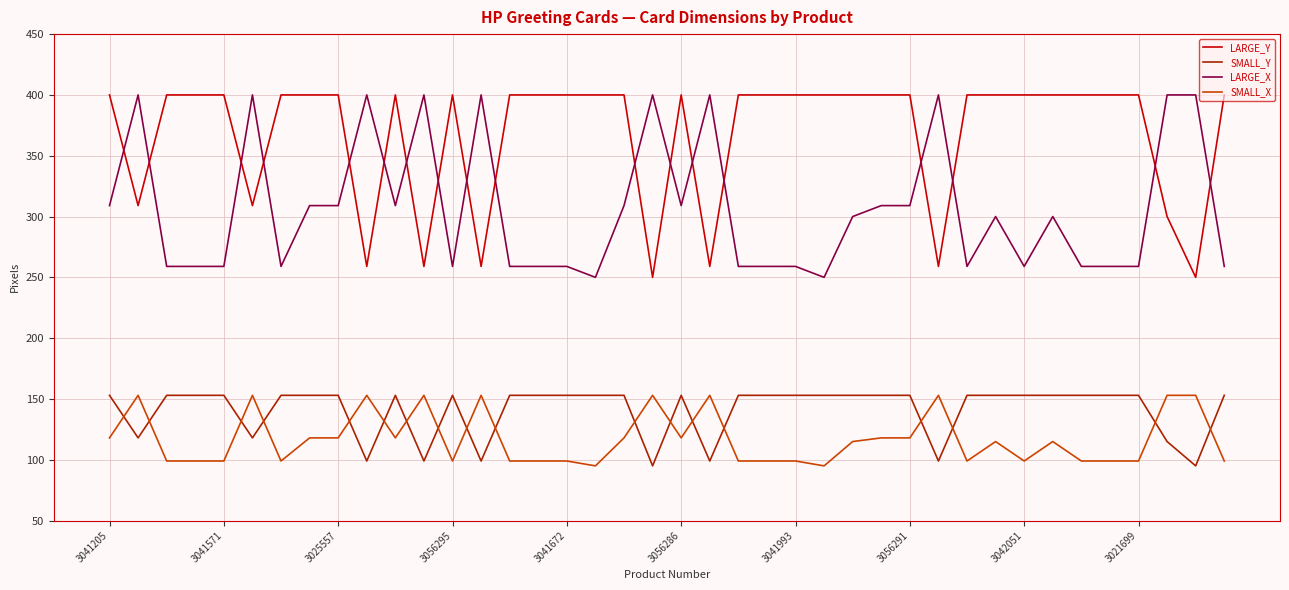

True or false: SMALL_Y and LARGE_Y intersect in this chart.

False